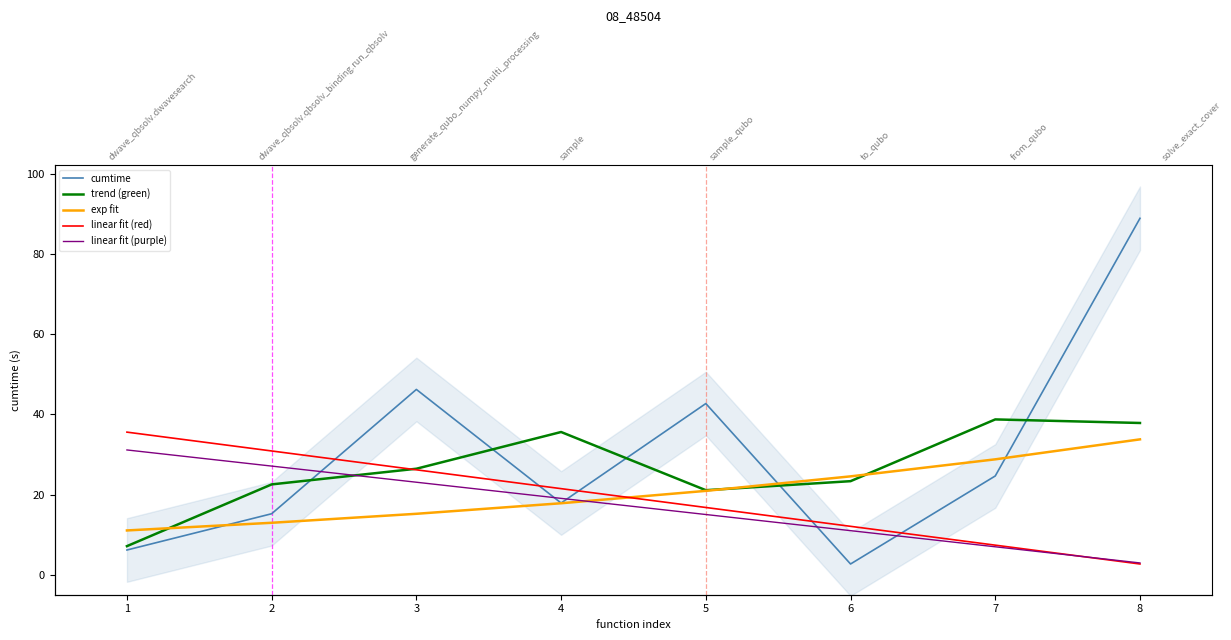

Reading left to right, list all the values displayed in this chart.

cumtime: 6.2	15.2	46.2	17.9	42.7	2.7	24.6	88.9
trend (green): 7.1	22.5	26.4	35.6	21.1	23.3	38.7	37.9
exp fit: 11.0	13.0	15.2	17.8	20.9	24.5	28.8	33.8
linear fit (red): 35.6	30.9	26.2	21.5	16.8	12.1	7.4	2.7
linear fit (purple): 31.1	27.1	23.1	19.0	15.0	11.0	7.0	2.9